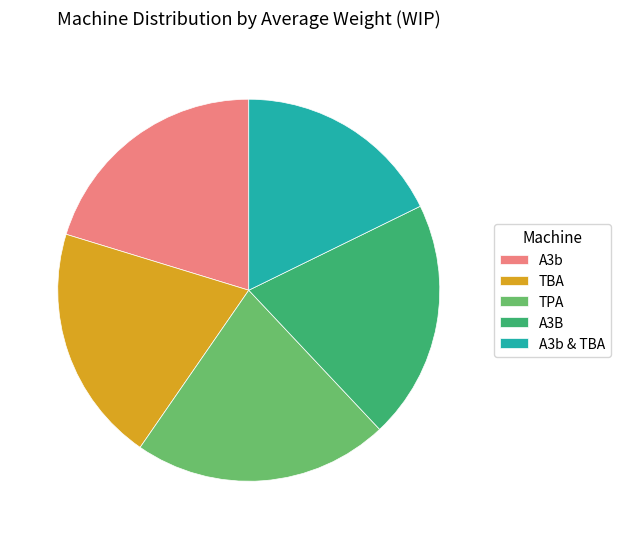

Is A3B the majority of the pie?

No